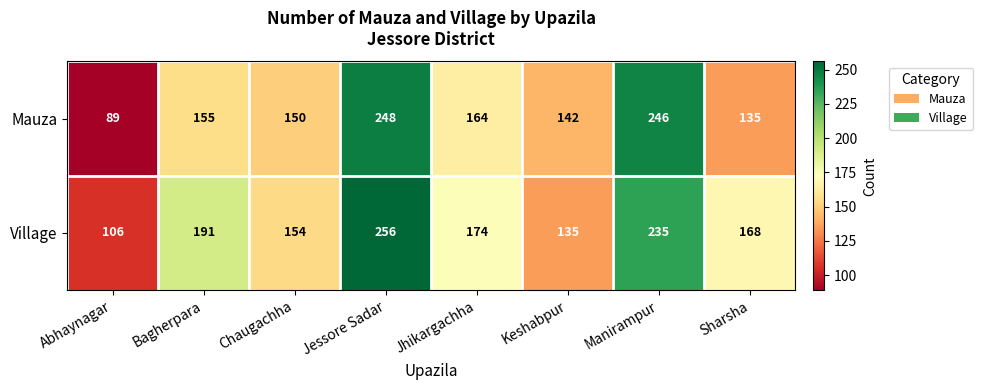

Reading right to left, what are all the values shown in this chart?

Mauza: Sharsha=135	Manirampur=246	Keshabpur=142	Jhikargachha=164	Jessore Sadar=248	Chaugachha=150	Bagherpara=155	Abhaynagar=89
Village: Sharsha=168	Manirampur=235	Keshabpur=135	Jhikargachha=174	Jessore Sadar=256	Chaugachha=154	Bagherpara=191	Abhaynagar=106